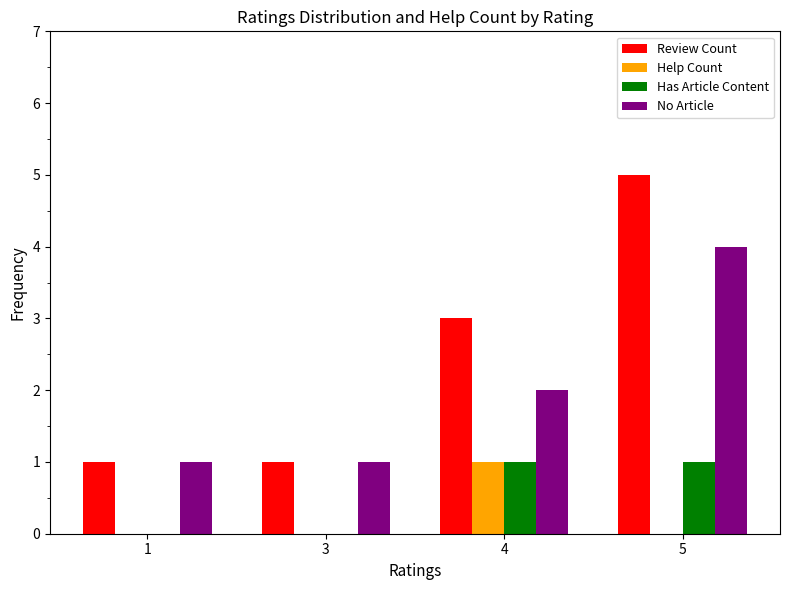

Between 1 and 4, which series saw the biggest shift?

Review Count